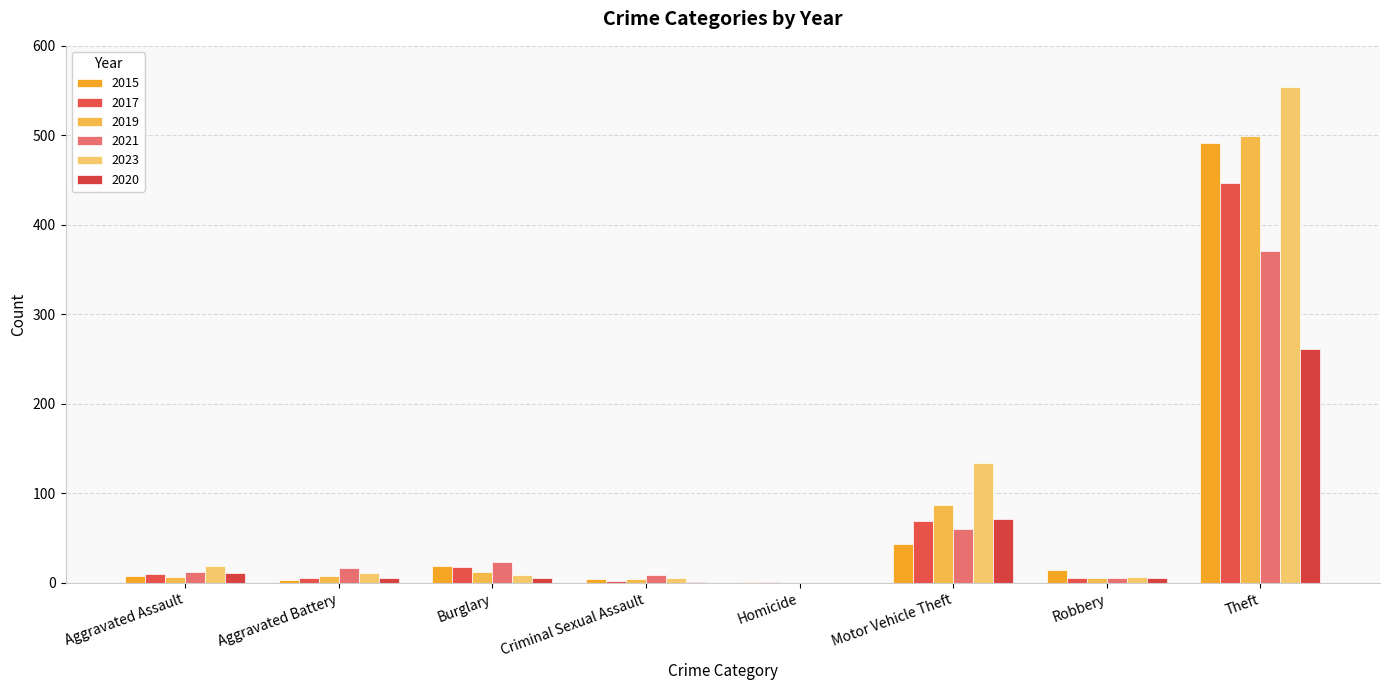

Which series has the largest total across all categories?

2023